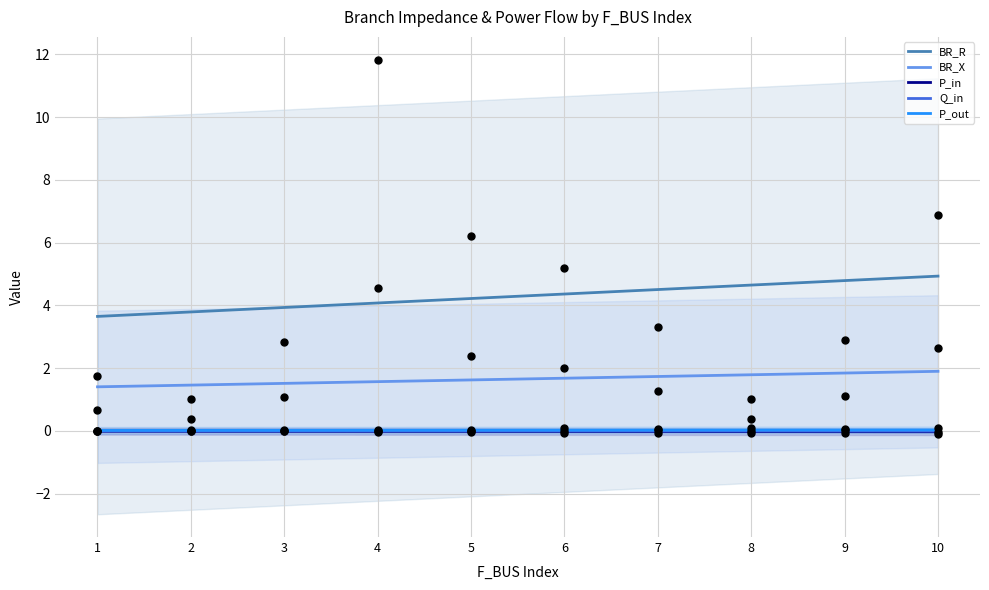

Which series has the largest total across all categories?

BR_R